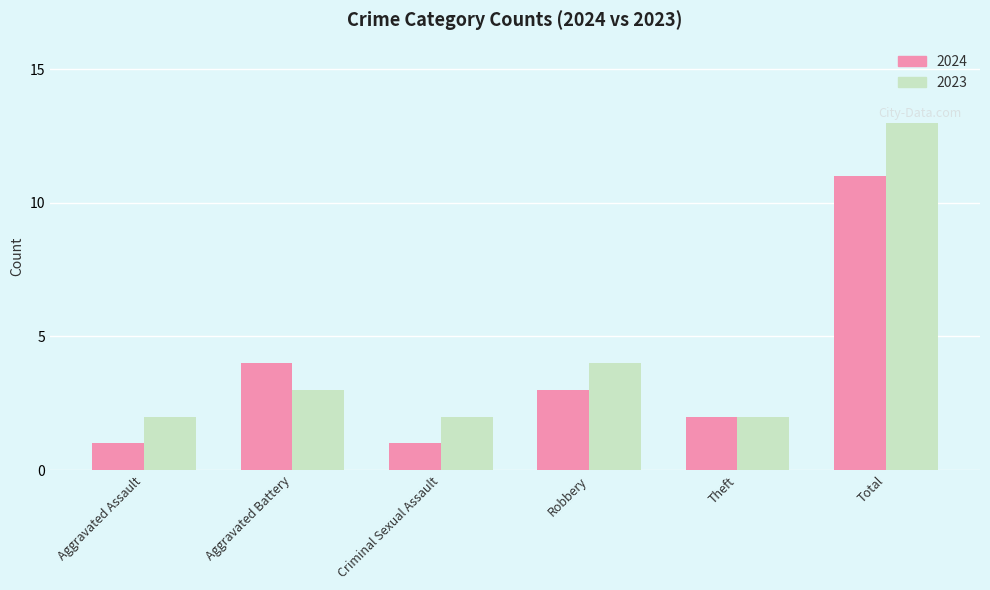

What is the label of the 6th bar from the right?

Aggravated Assault